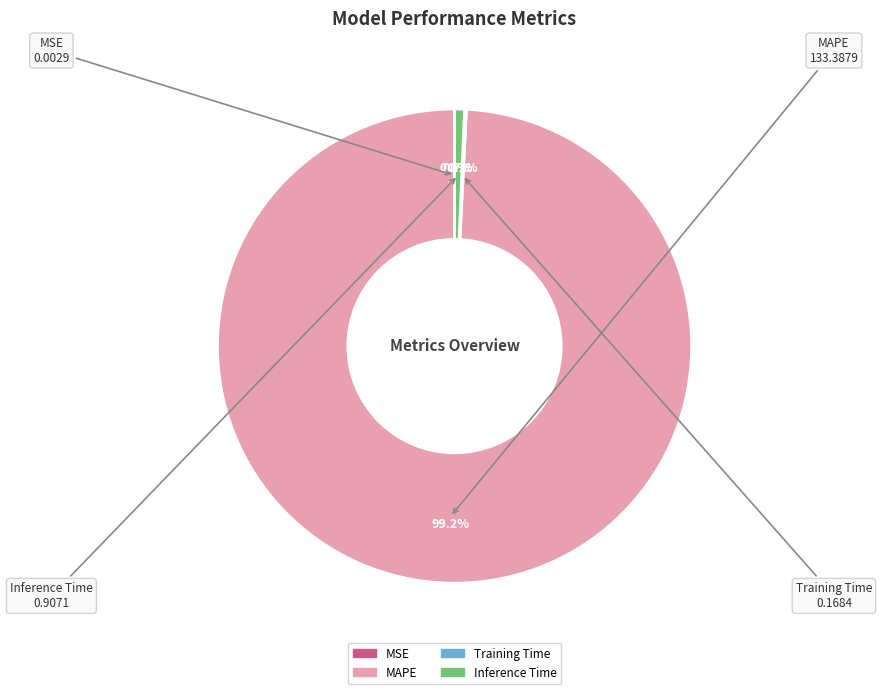

What is the majority slice?

MAPE